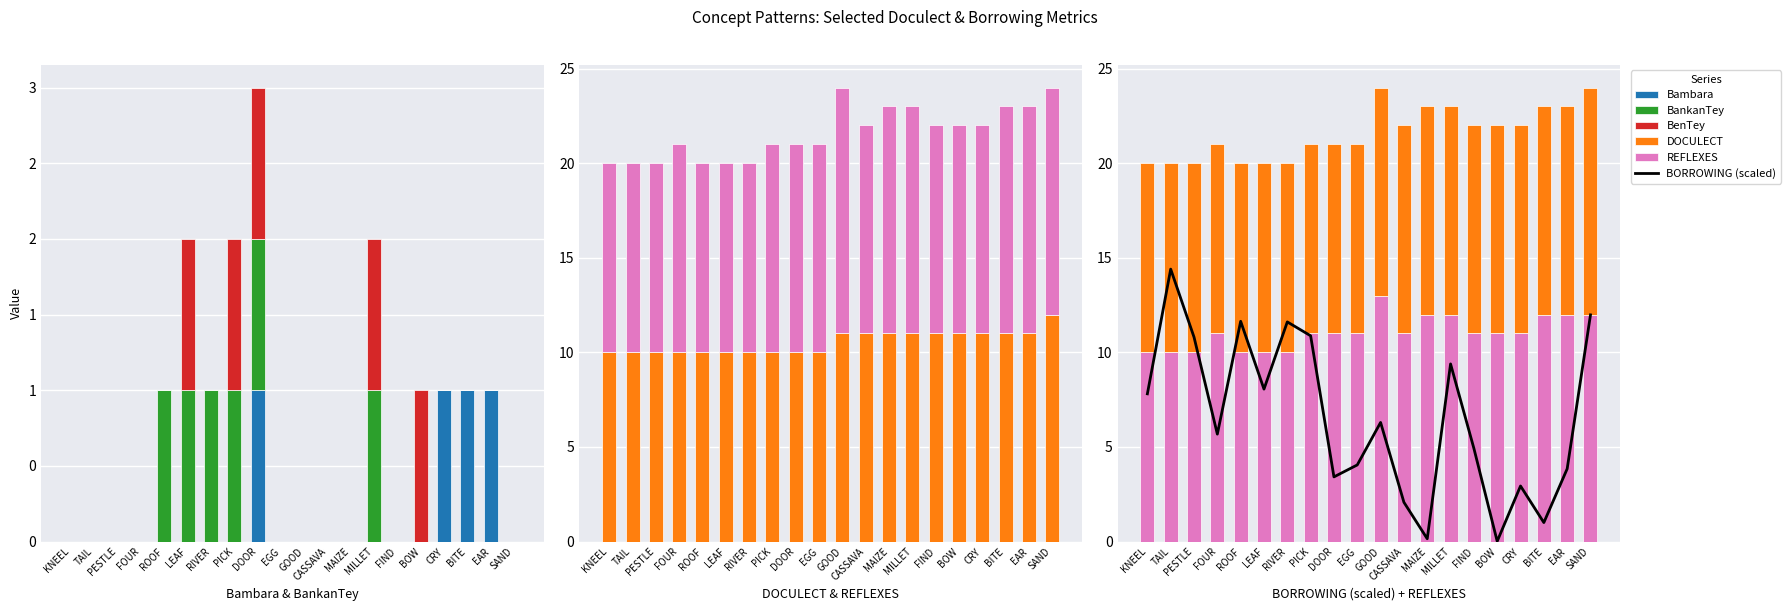

The value of REFLEXES at DOOR is 11.0. True or false?

True